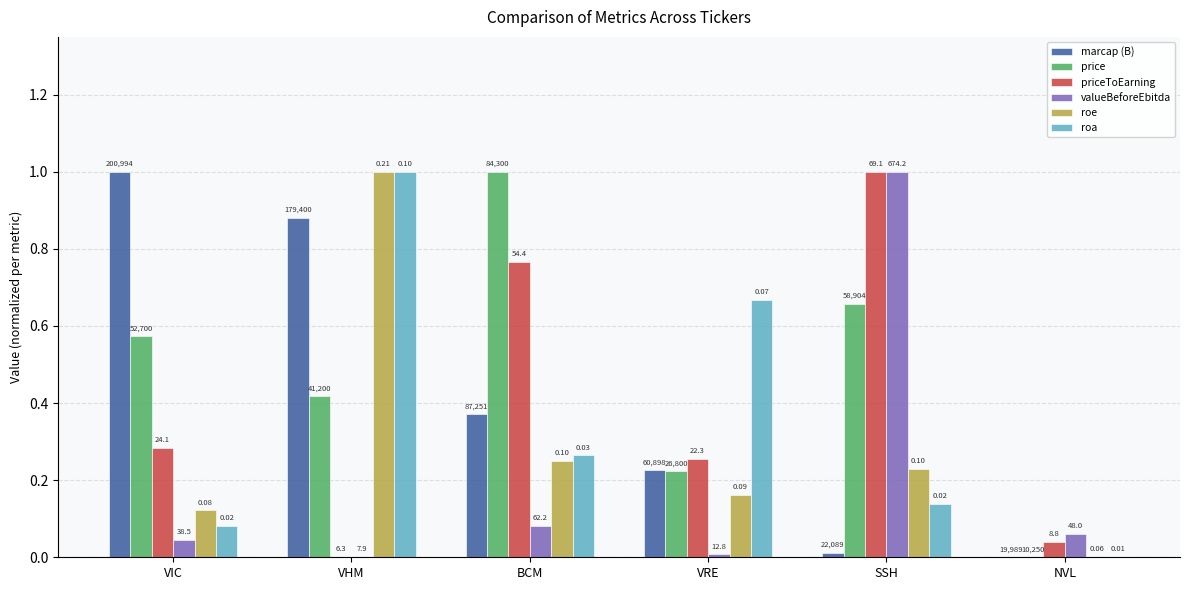

How many groups of bars are there?

6